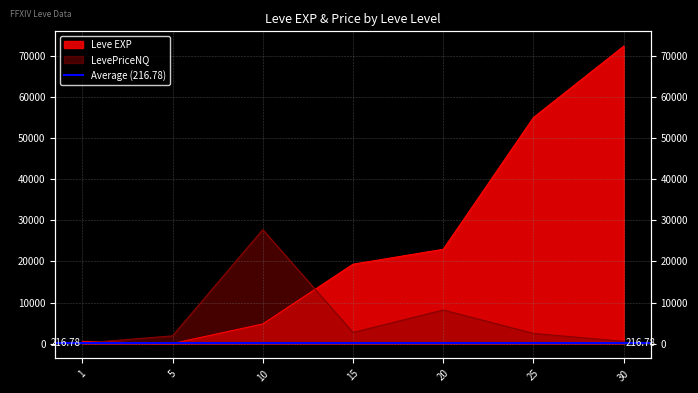

The LevePriceNQ series shows 537.0 at 30. True or false?

True